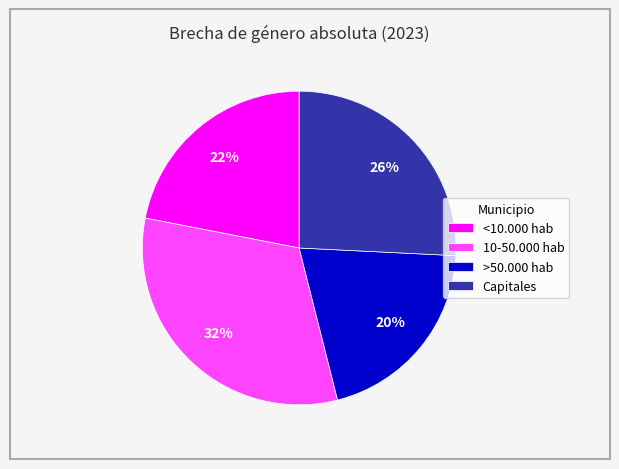

To the nearest percent, what is the average slice percentage?

25%